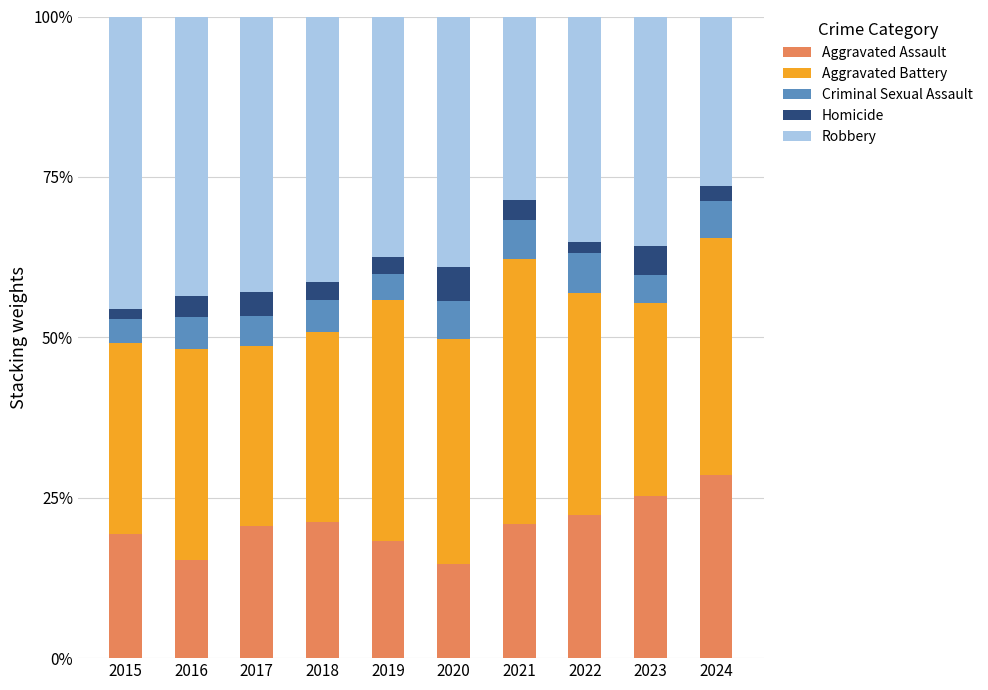

List the series in order of their peak value, highest first.

Robbery, Aggravated Battery, Aggravated Assault, Criminal Sexual Assault, Homicide